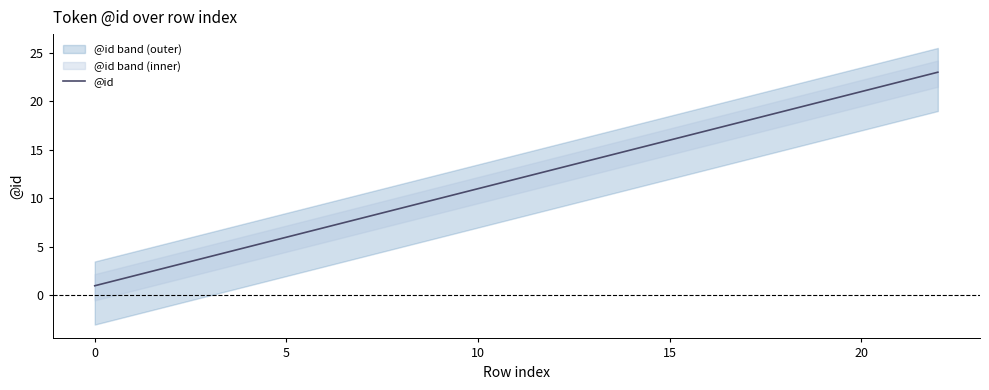

Reading left to right, transcribe all the data shown in this chart.

1	2	3	4	5	6	7	8	9	10	11	12	13	14	15	16	17	18	19	20	21	22	23